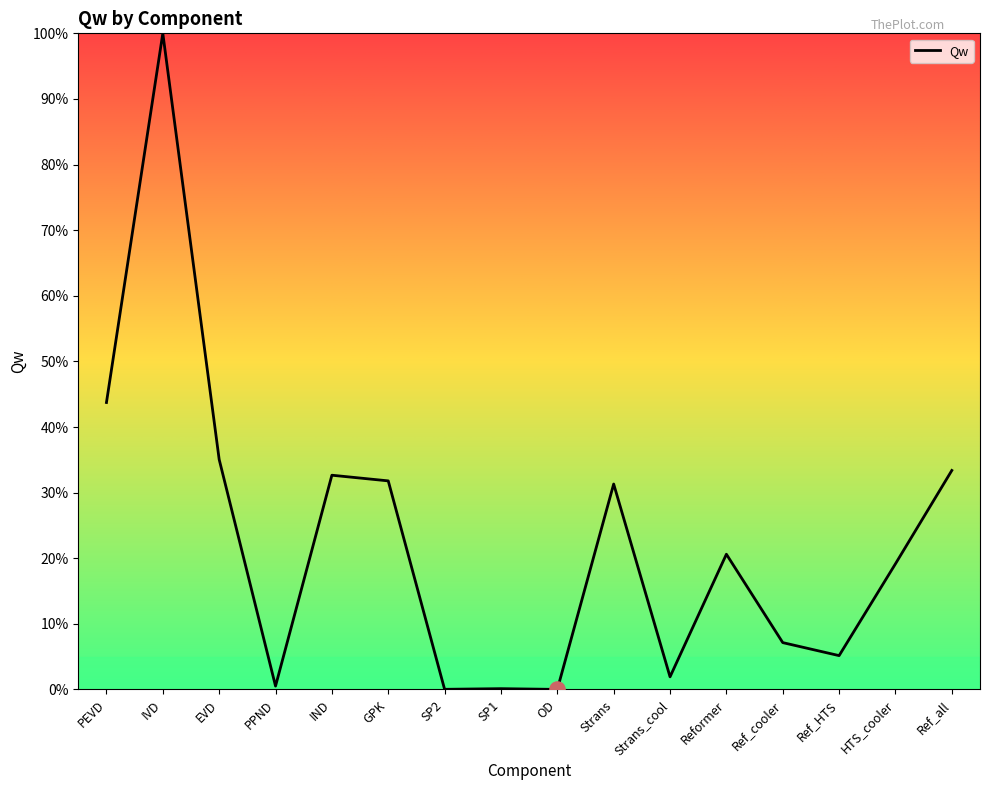

What is the change in value from Ref_HTS to HTS_cooler?

+14.0